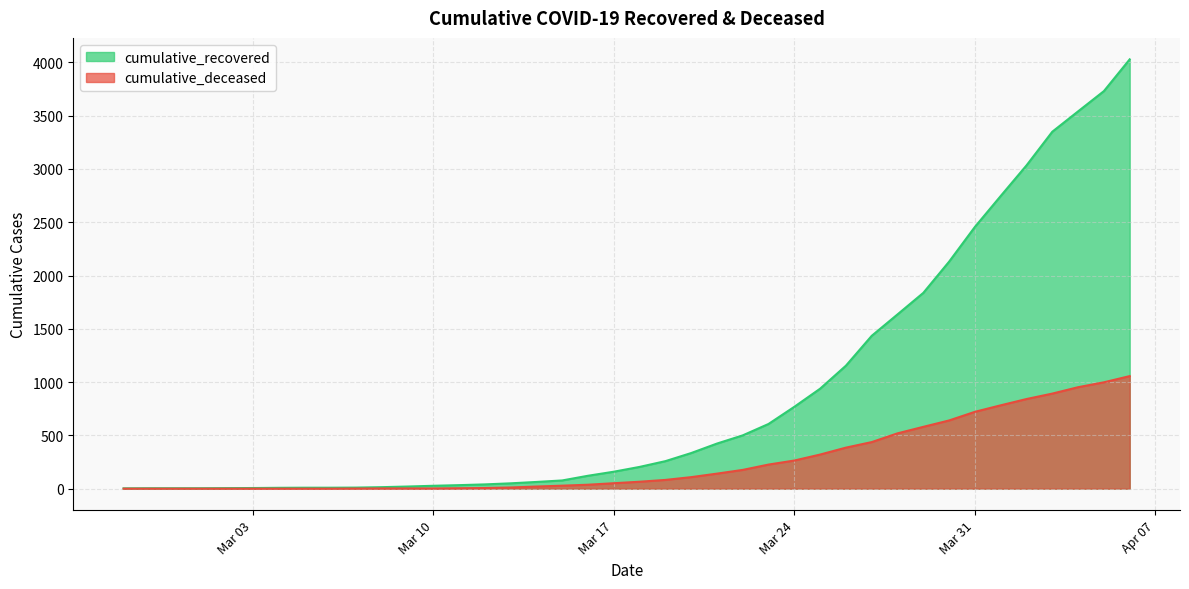

Which series has the largest range (max minus min)?

cumulative_recovered